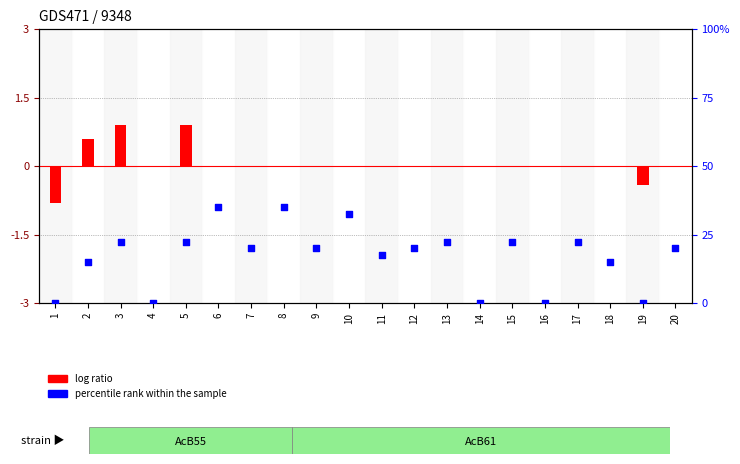

Which series contains the lowest Y value?

log ratio